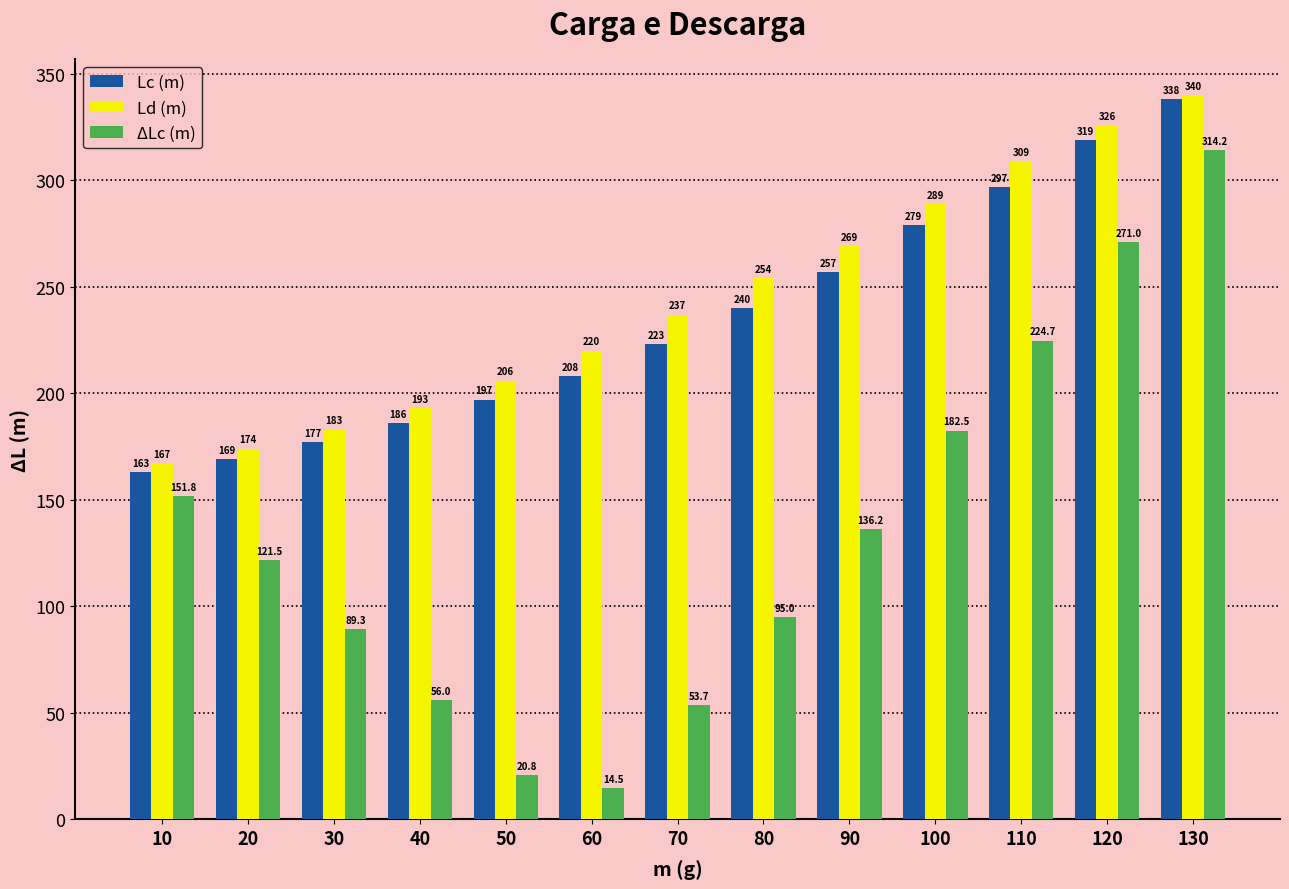

What is the sum of the Ld (m) values at 120 and 70?

563.0